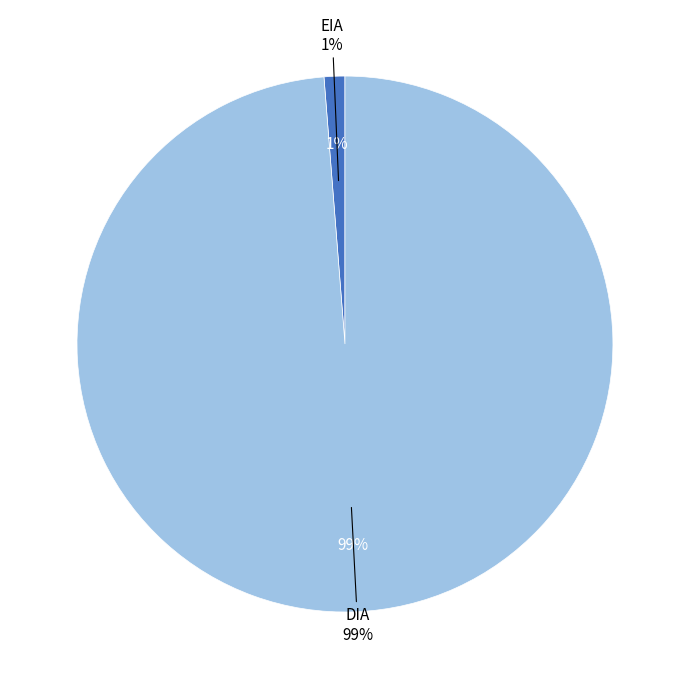

Which category has the smallest portion of the pie?

EIA